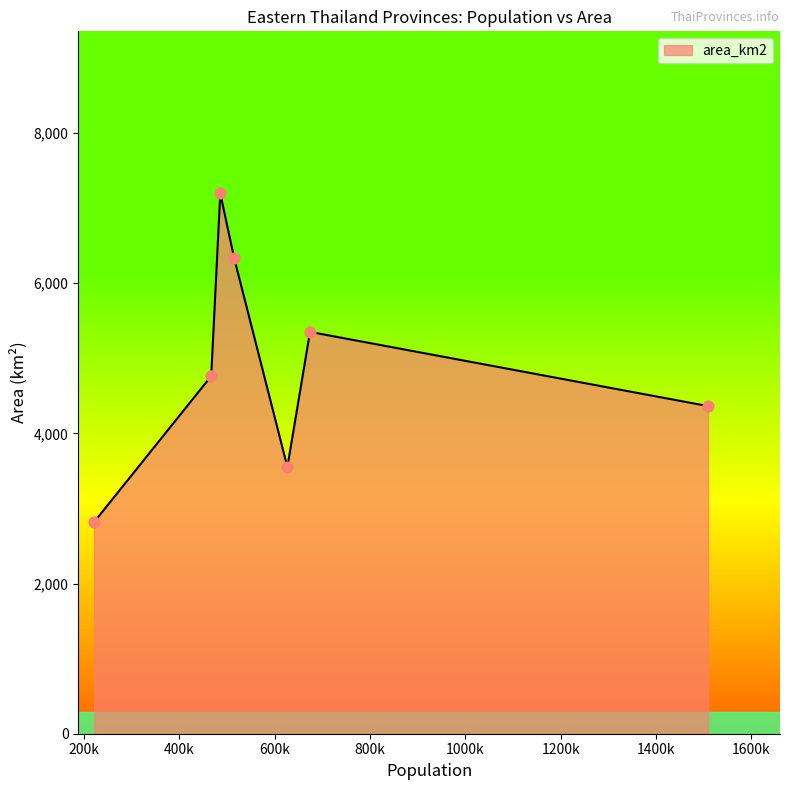

True or false: the data has more than 1 interior local peaks.

True